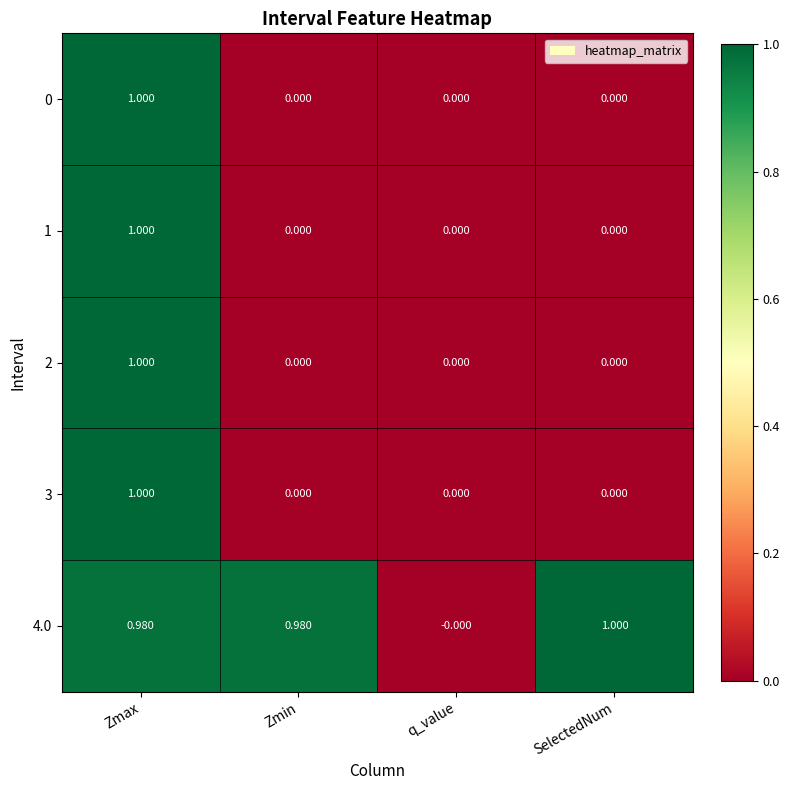

At which label does 4.0 reach its peak?

SelectedNum